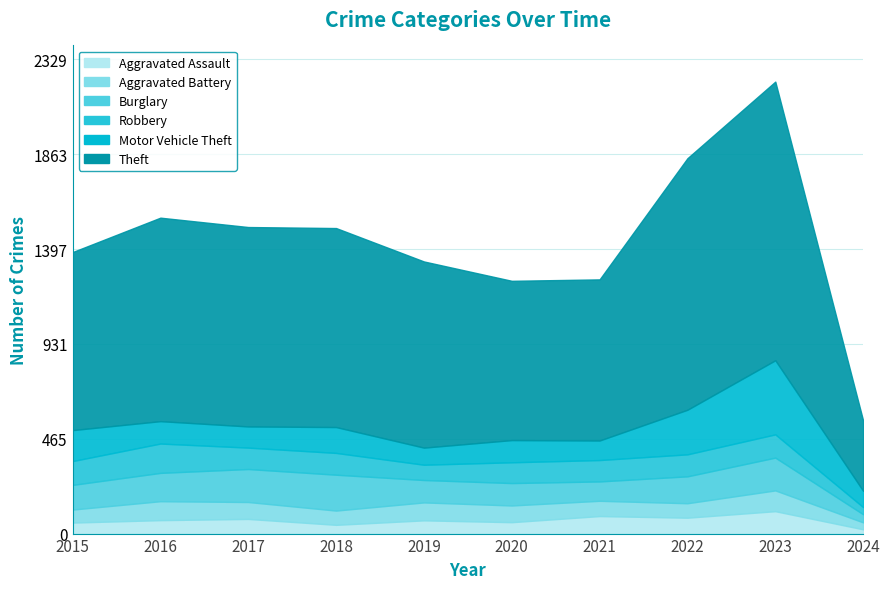

What is the greatest value displayed?

1368